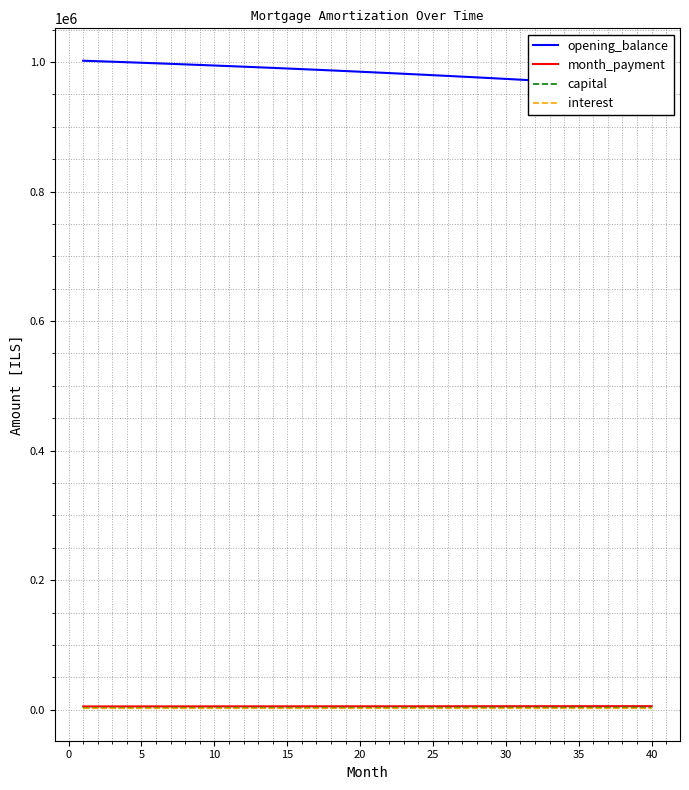

How many values in the capital series exceed 3098?

20